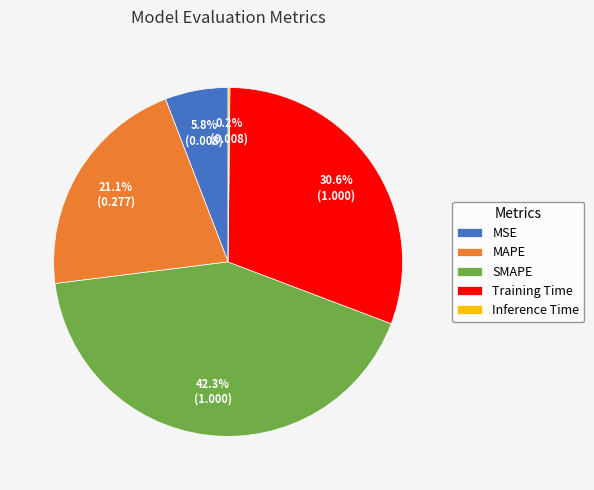

How much of the chart is everything except Training Time?

69.4%